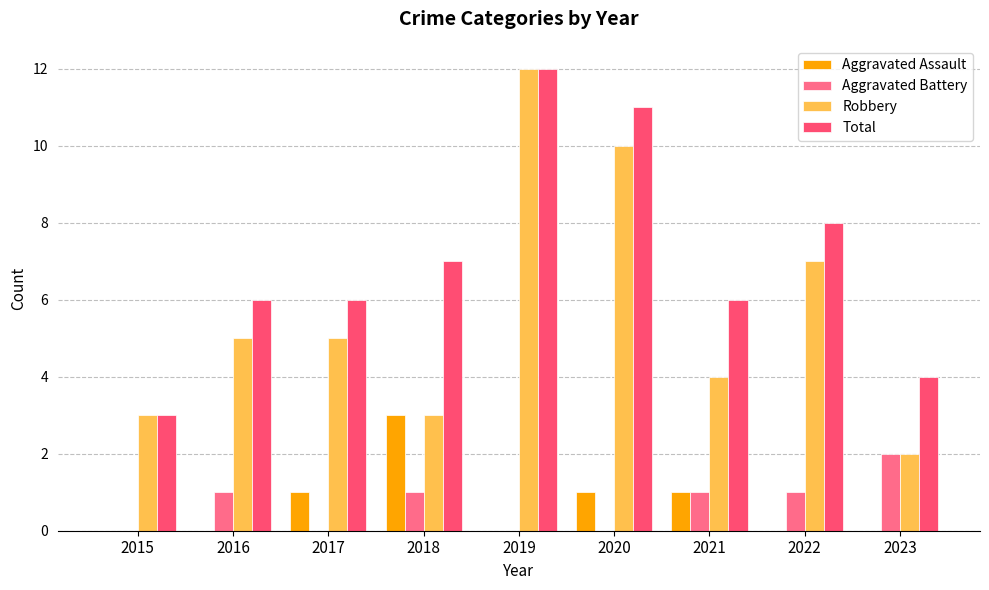

Between 2019 and 2022, which series saw the biggest shift?

Robbery